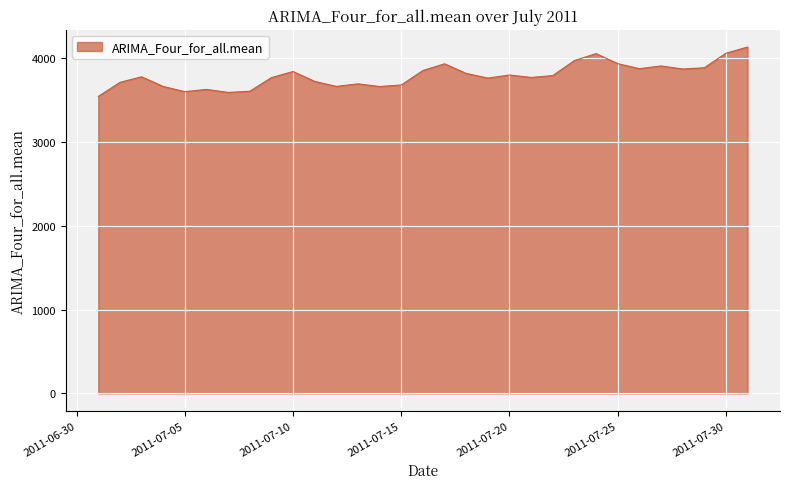

What is the sum of all values?

117526.8